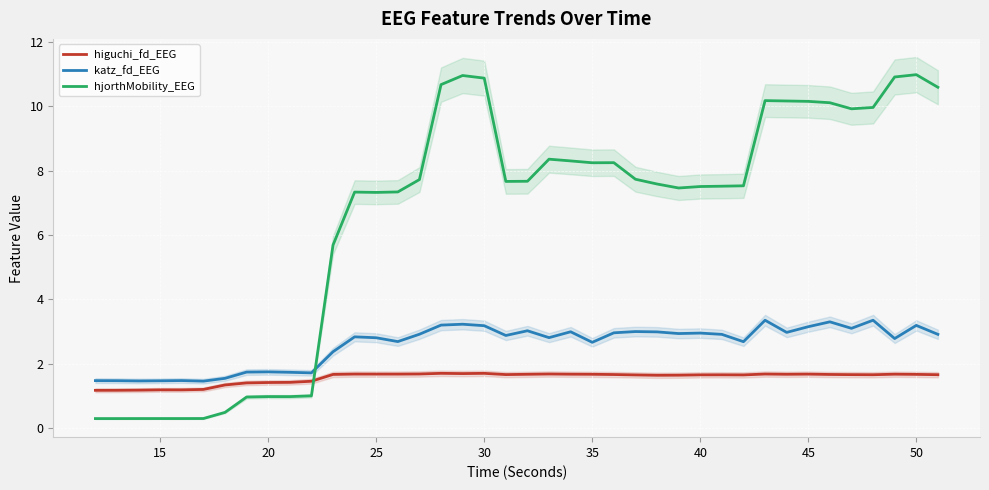

True or false: higuchi_fd_EEG and hjorthMobility_EEG intersect in this chart.

True